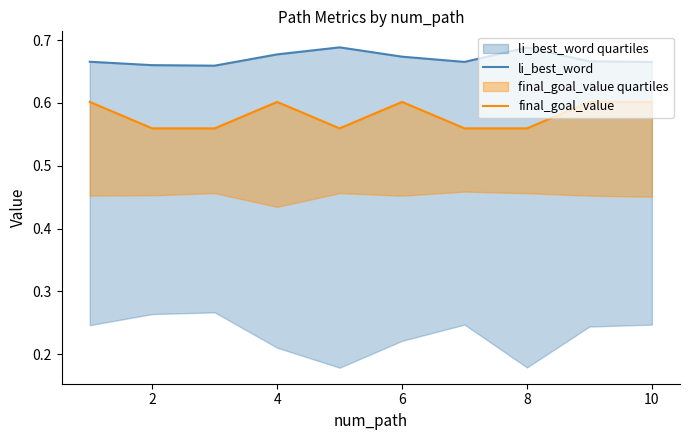

True or false: li_best_word has more than 2 points higher than both neighbors.

False